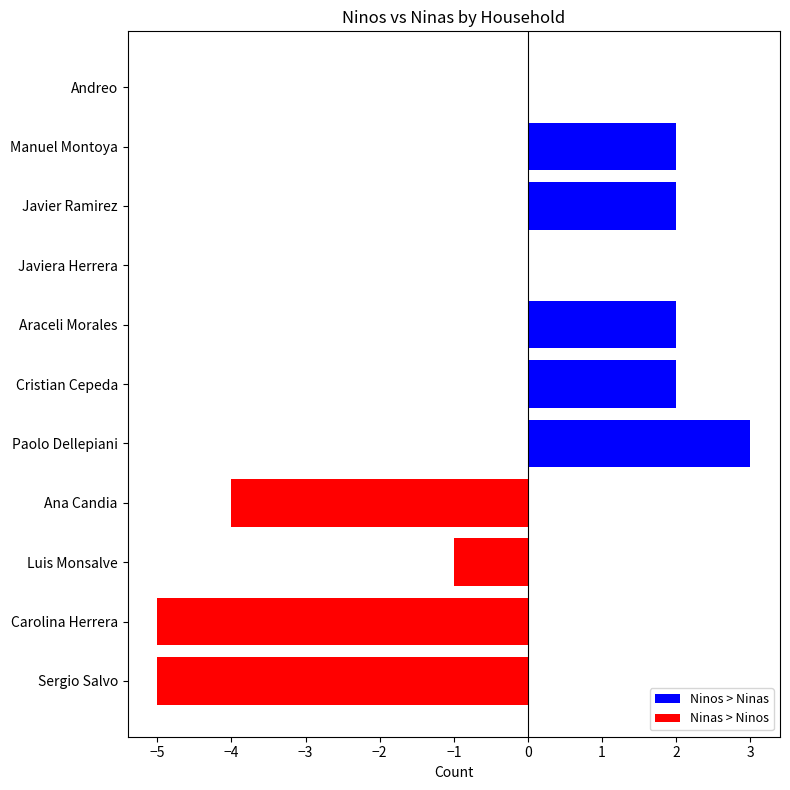

The value of Ninos > Ninas at Paolo Dellepiani is 3. True or false?

True